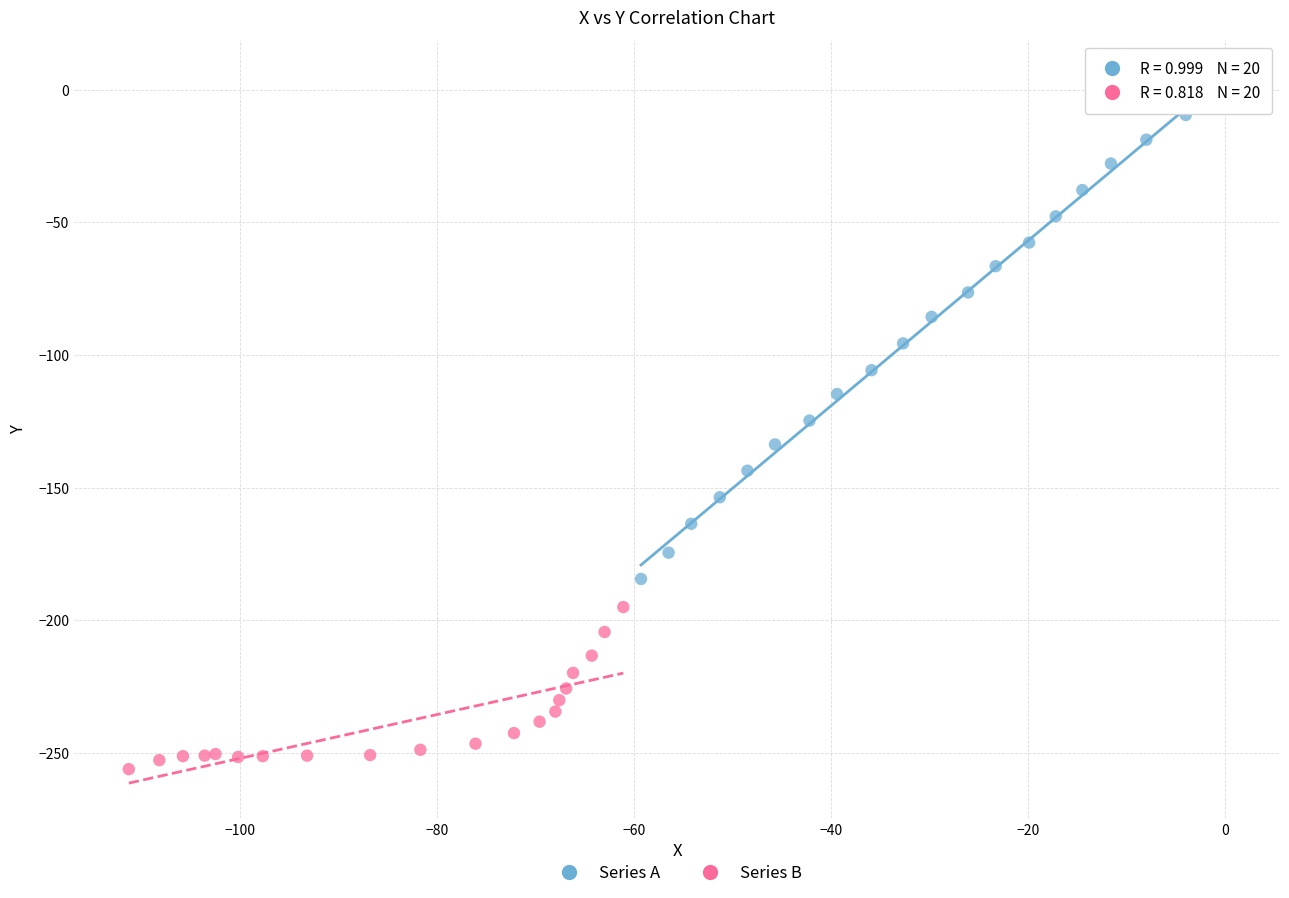

Which series contains the highest Y value?

Series A